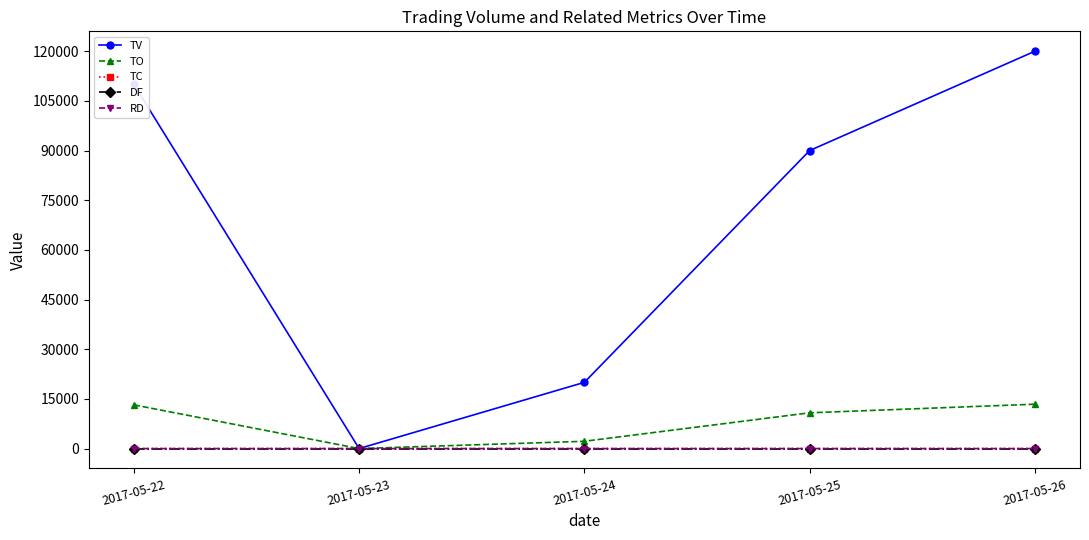

Which series has the largest total across all categories?

TV